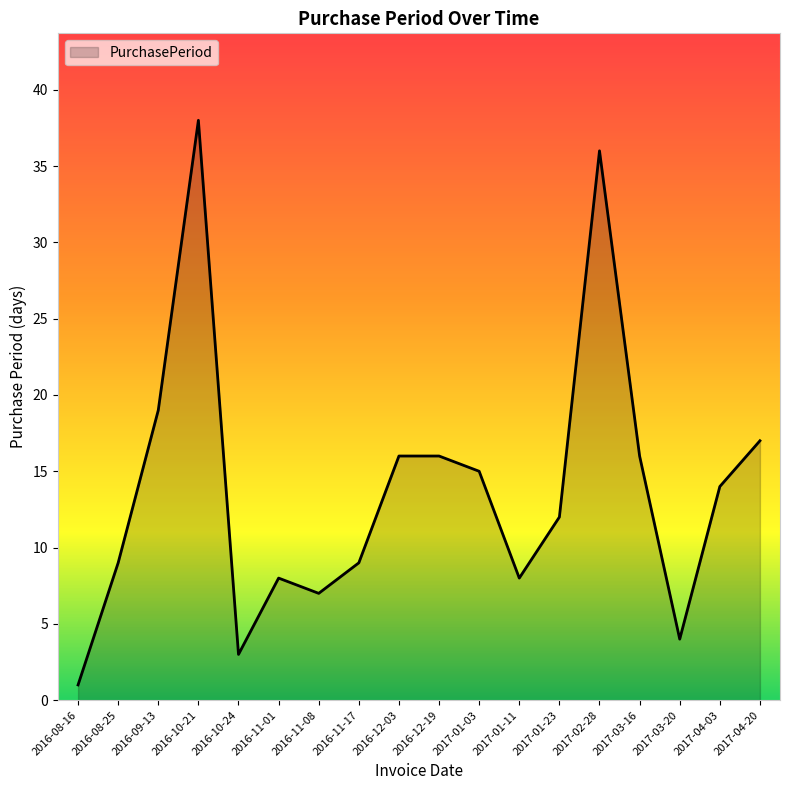

What is the maximum value shown in the chart?

38